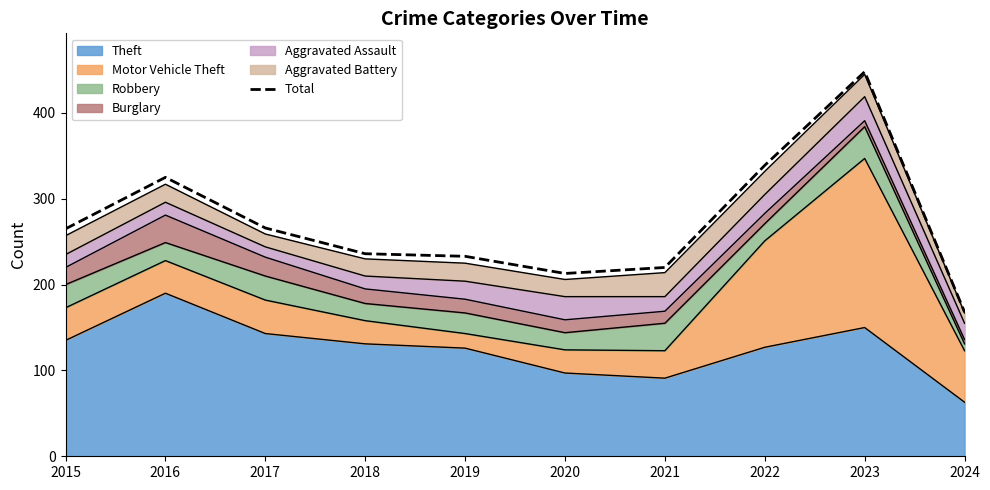

Reading right to left, transcribe all the data shown in this chart.

168	448	339	220	213	233	236	266	325	265